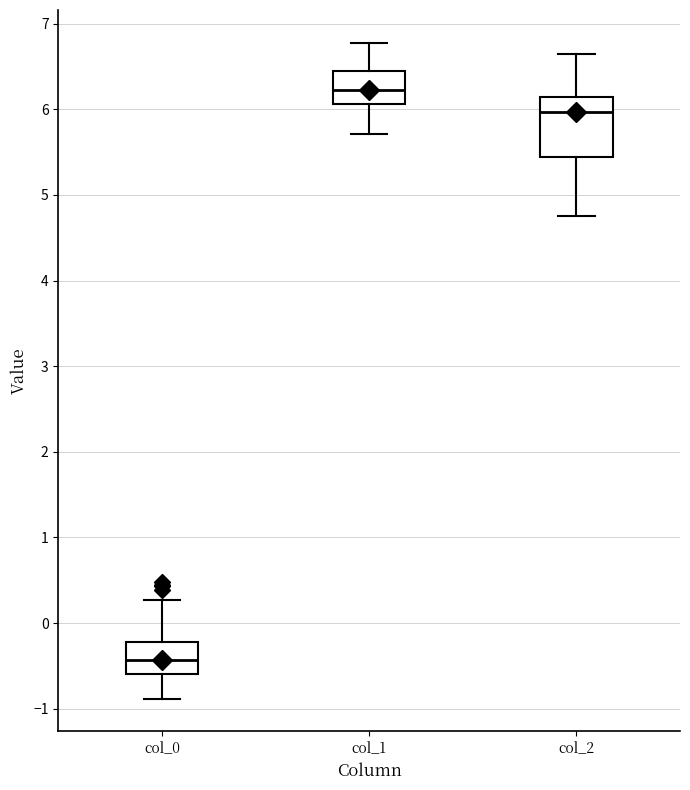

Where is the upper edge of the box for col_0 on the y-axis? The values are not printed on the chart, so give them approximately, as read against the axis.

-0.2